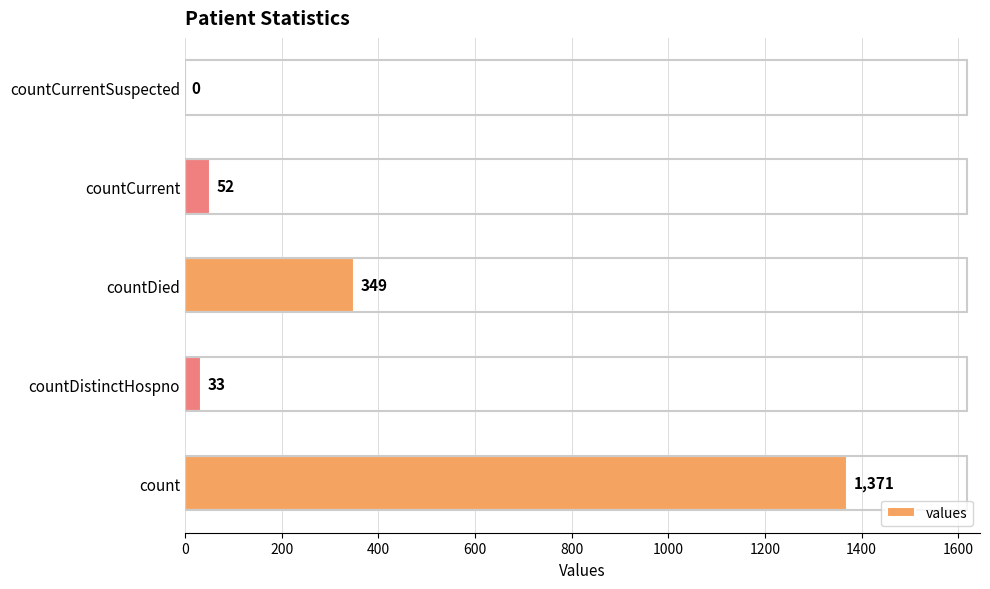

The value at count is 1371. True or false?

True